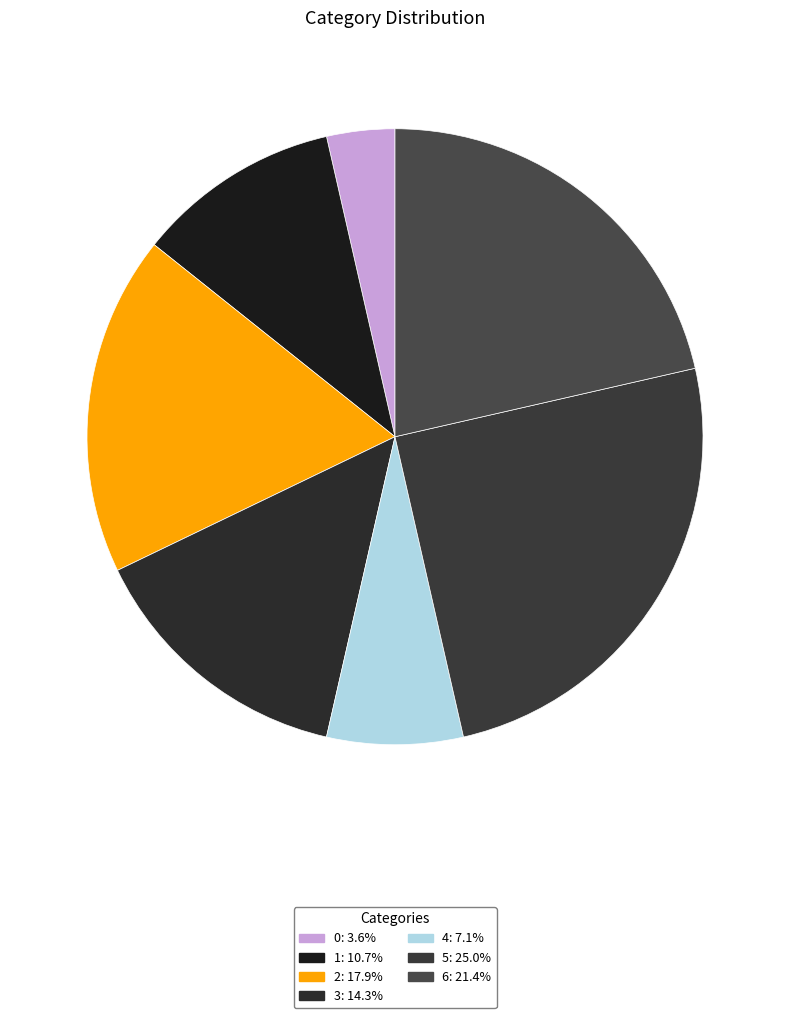

How many slices are in this pie chart?

7